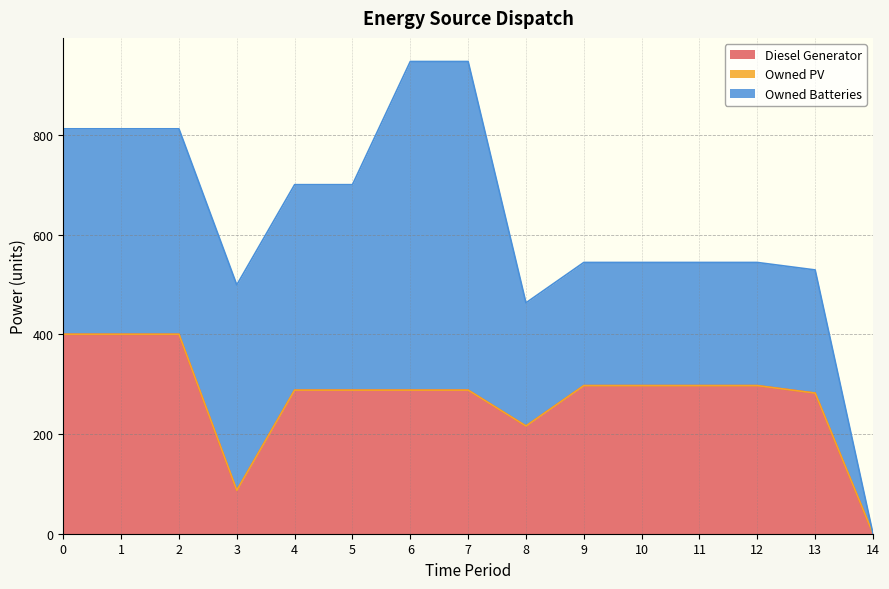

Count the Owned Batteries values in the range 247 to 412.

12